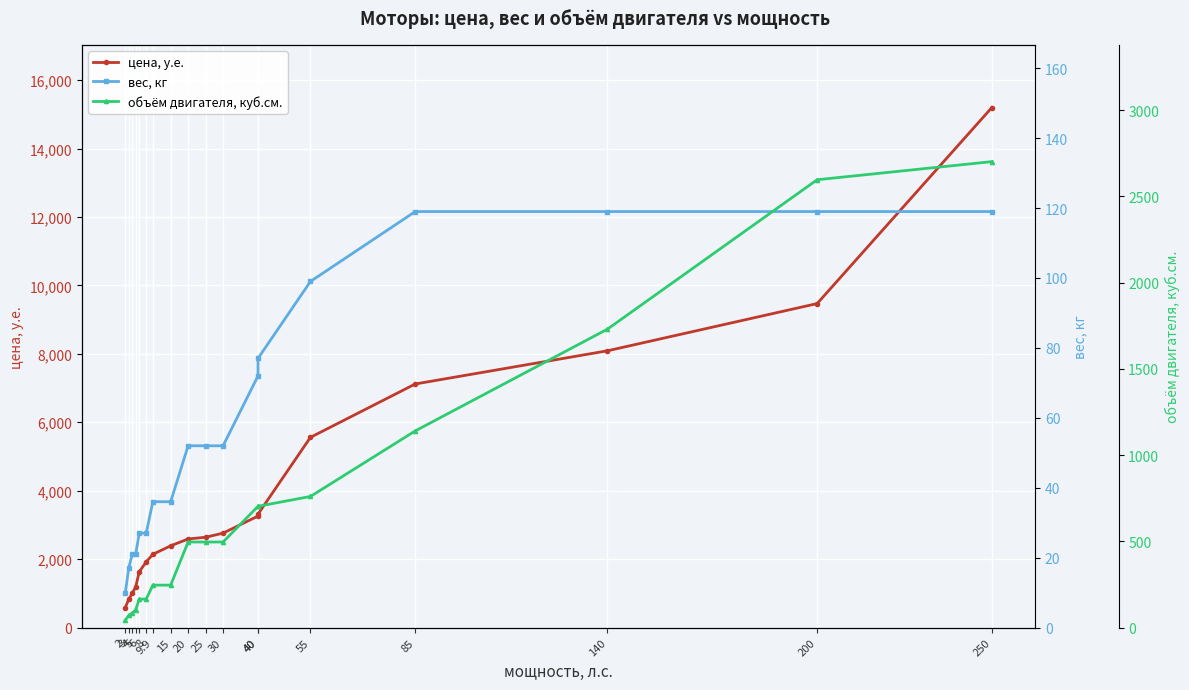

The value of цена, у.е. at 2 is 800.0. True or false?

False